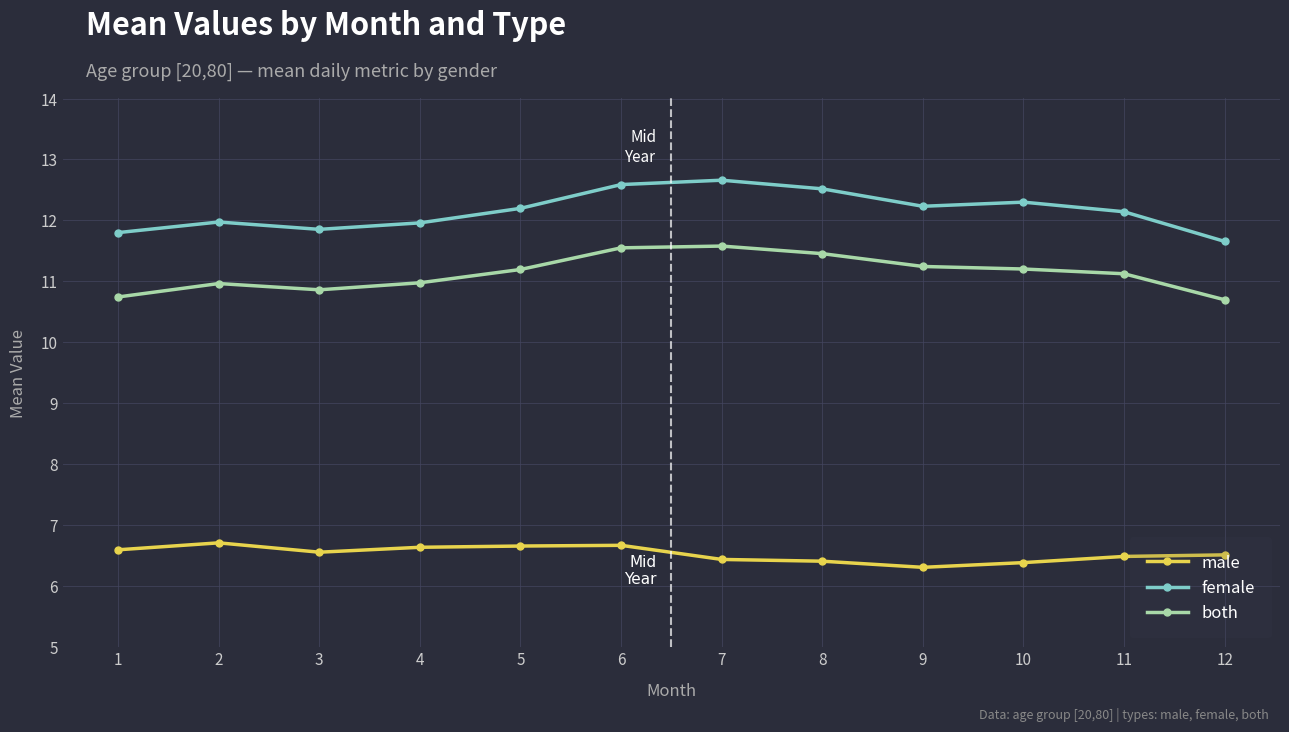

At which category does the chart reach its minimum across all series?

9